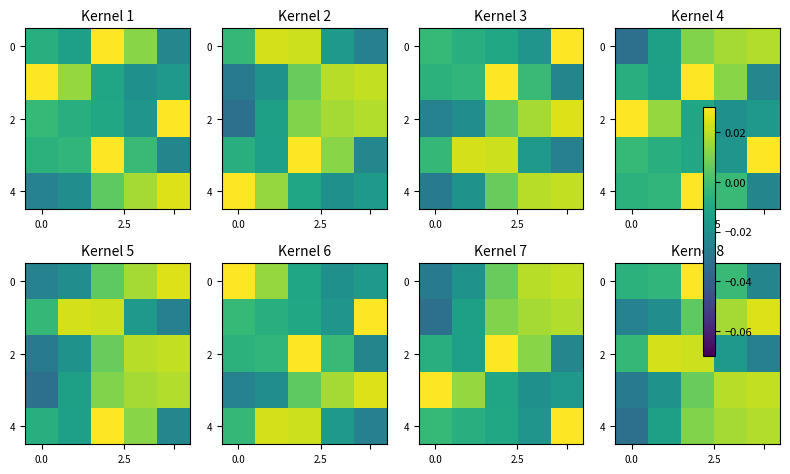

How many data points in 0 are above 0?

1